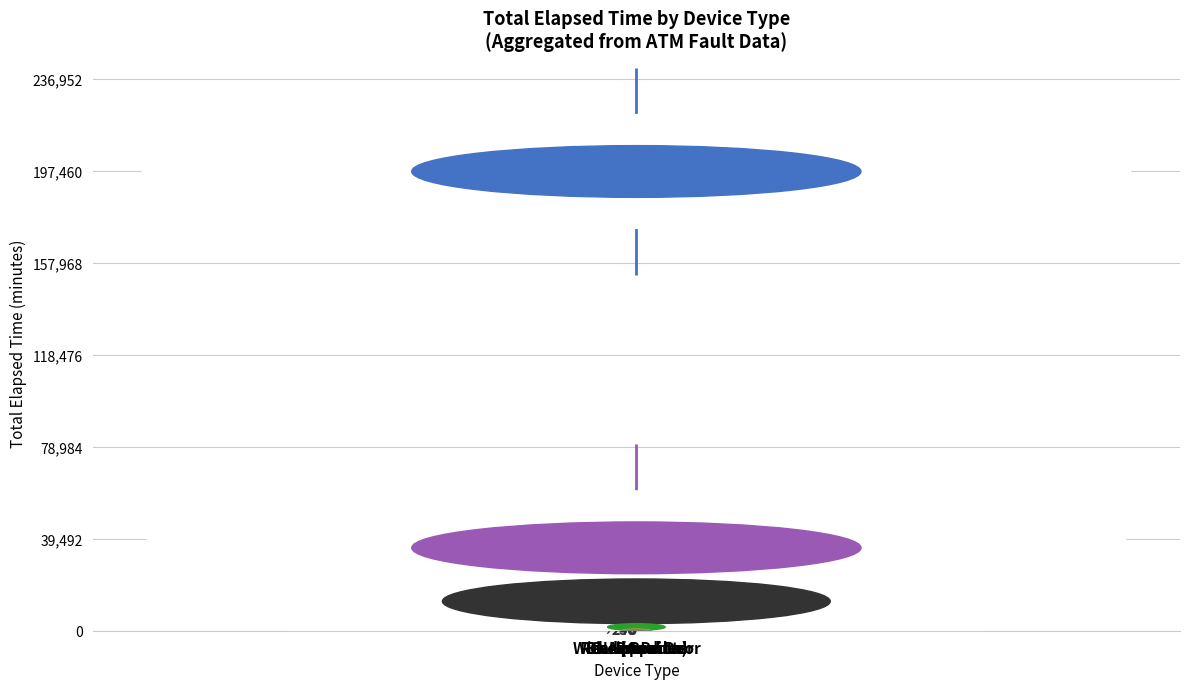

What is the difference between the maximum and second lowest values?

126955